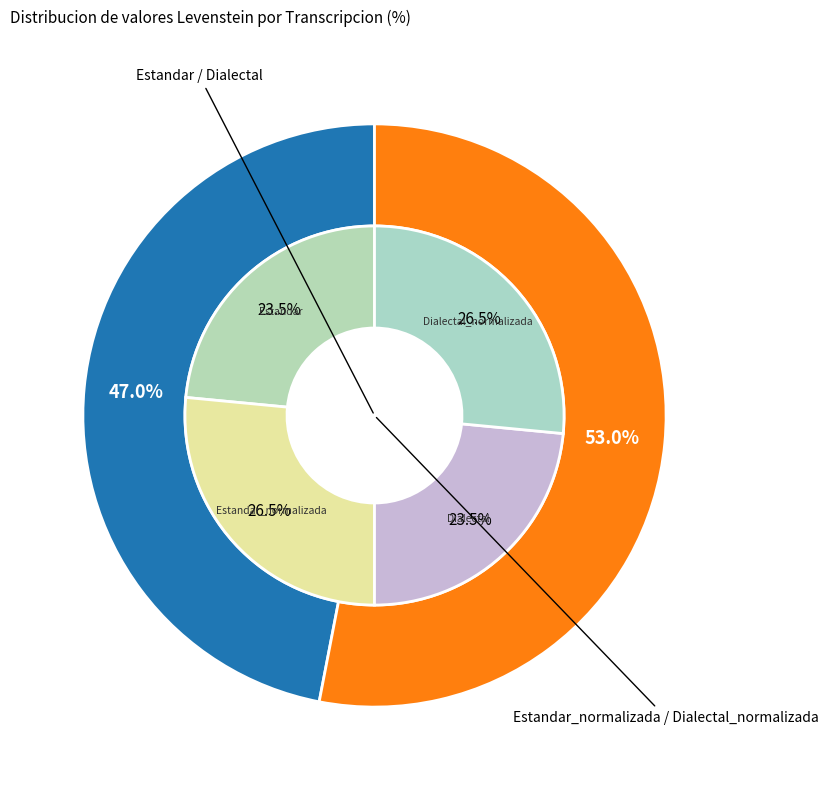

How many slices are in this pie chart?

4